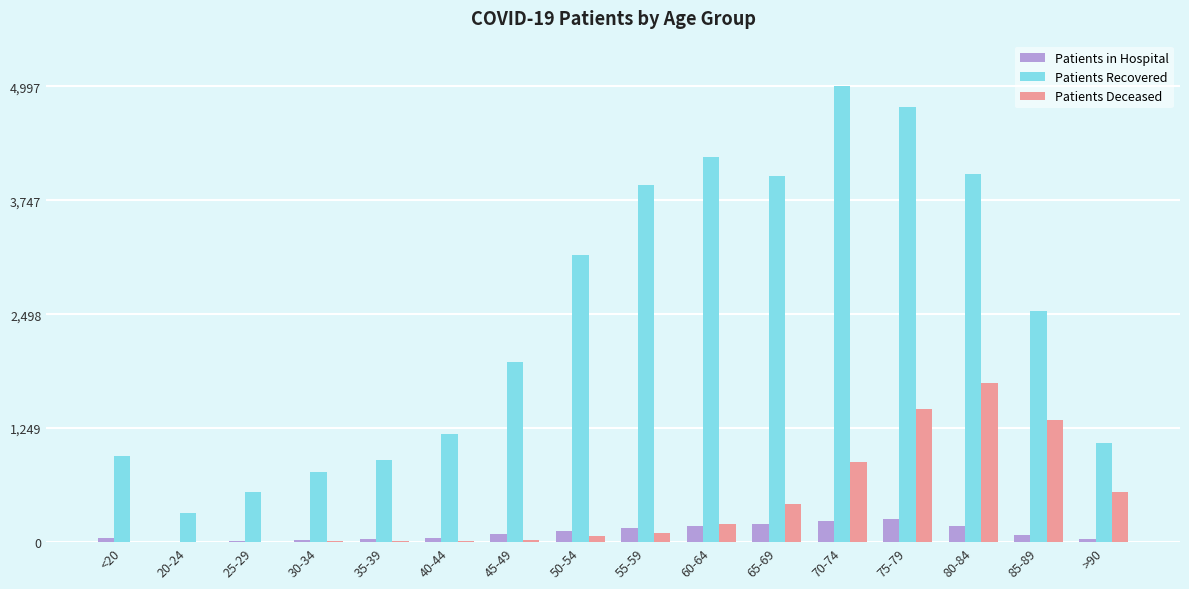

Which series changed the most between 45-49 and 80-84?

Patients Recovered